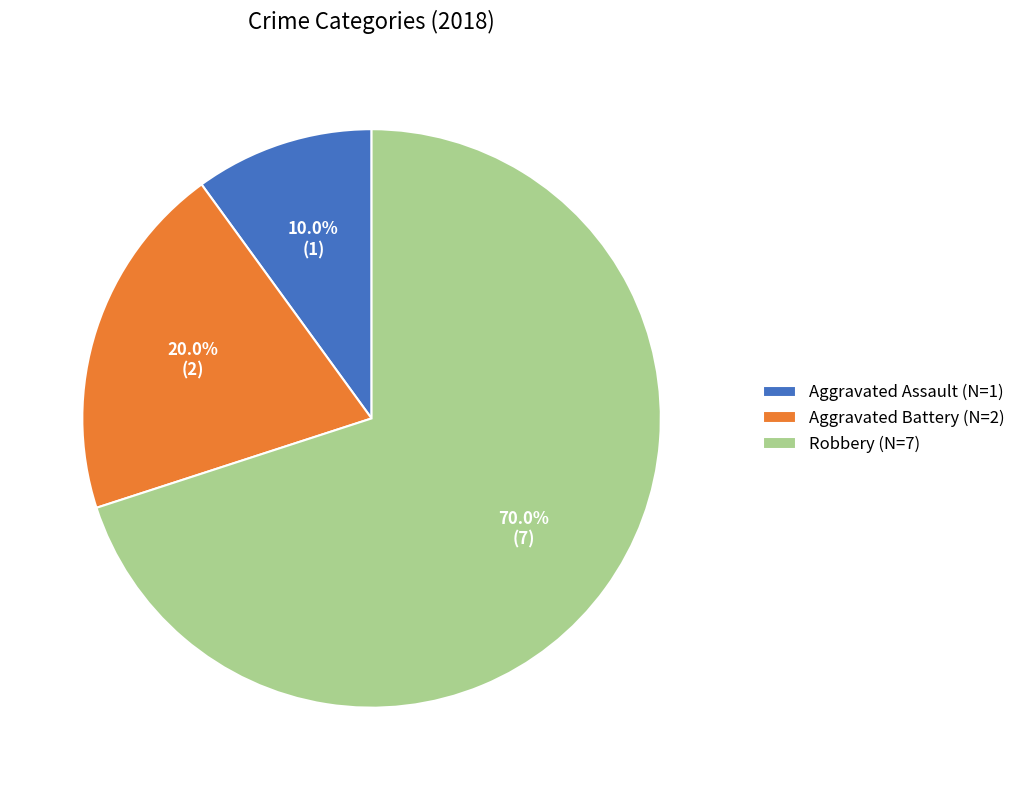

Between Robbery and Aggravated Assault, which is larger?

Robbery